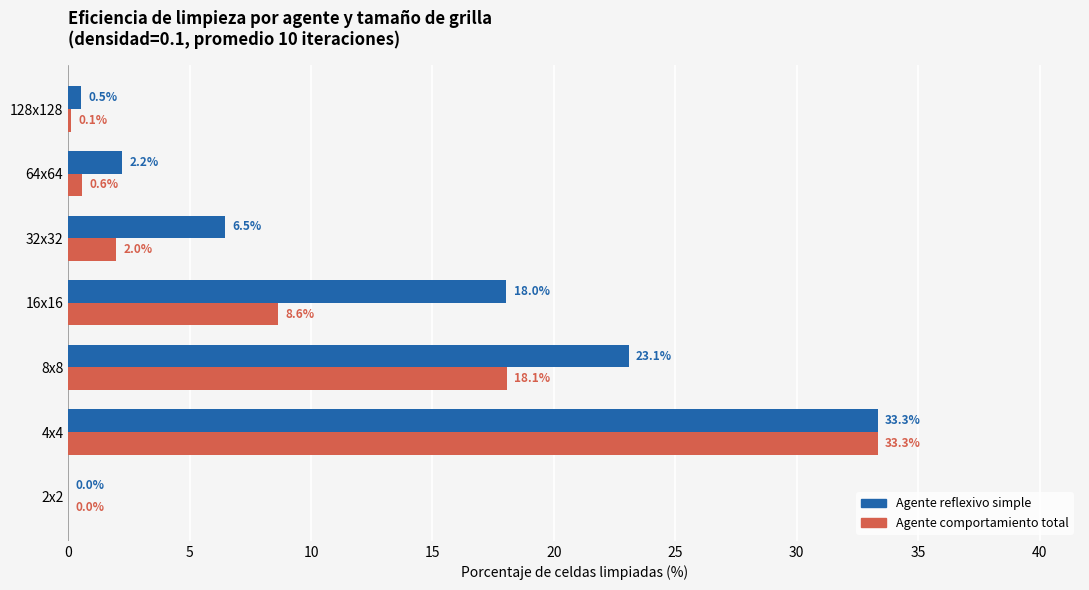

Is it true that Agente comportamiento total equals 33.3 at 4x4?

True